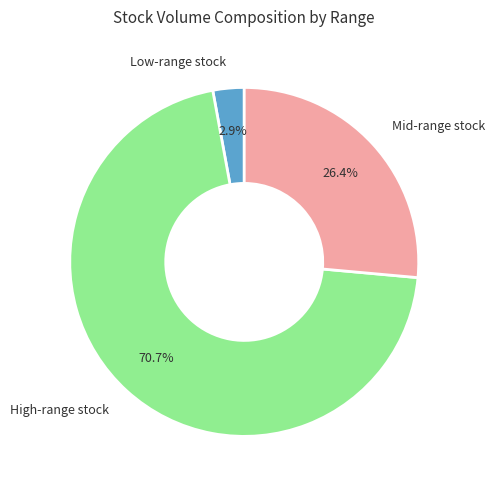

Combined, what portion of the pie is Mid-range stock and High-range stock?

97.1%